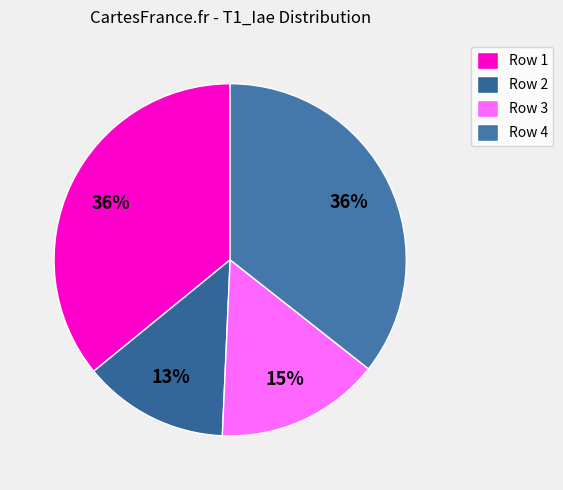

To the nearest percent, what is the average slice percentage?

25%